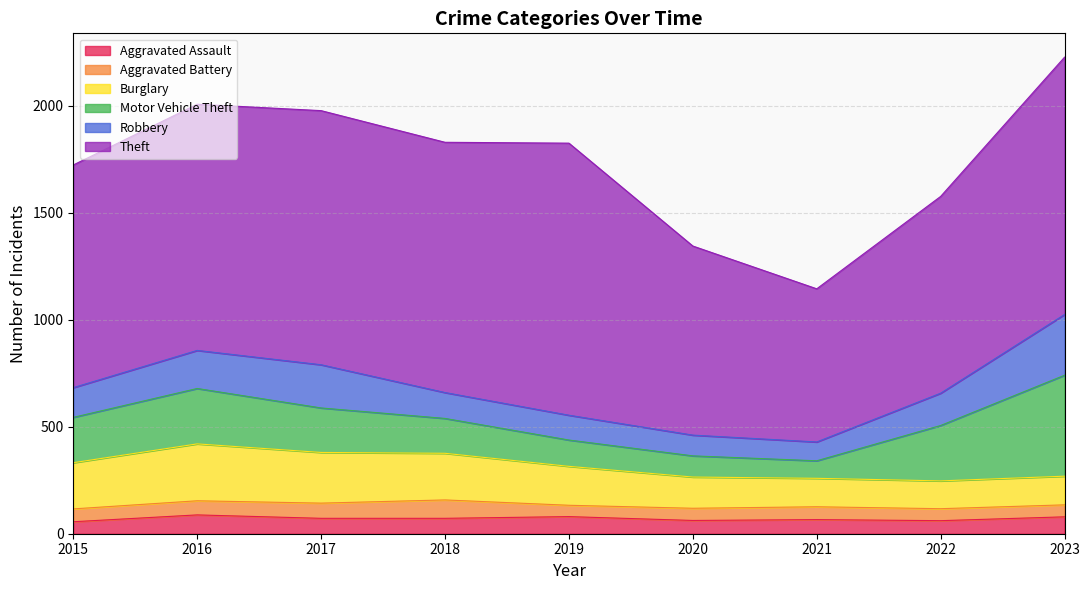

Reading right to left, extract all data points from this chart.

Aggravated Assault: 79	61	66	62	80	72	72	88	56
Aggravated Battery: 56	56	60	57	53	86	71	66	60
Burglary: 134	130	133	146	182	218	237	266	216
Motor Vehicle Theft: 472	259	82	99	123	163	208	259	212
Robbery: 284	151	88	97	116	121	202	178	139
Theft: 1203	920	716	884	1272	1170	1188	1151	1041